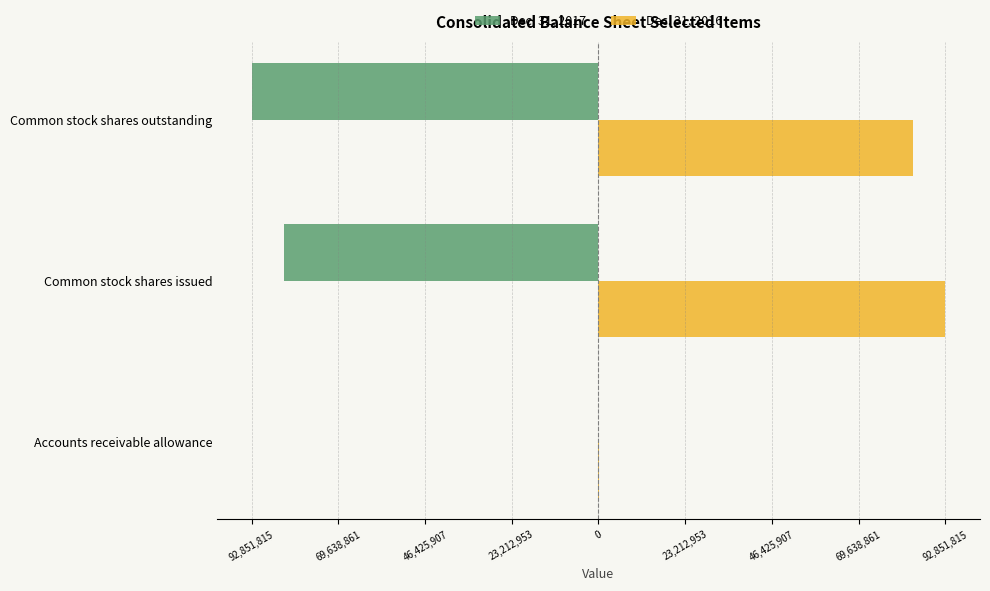

What are all the series names shown in the legend?

Dec. 31, 2017, Dec. 31, 2016